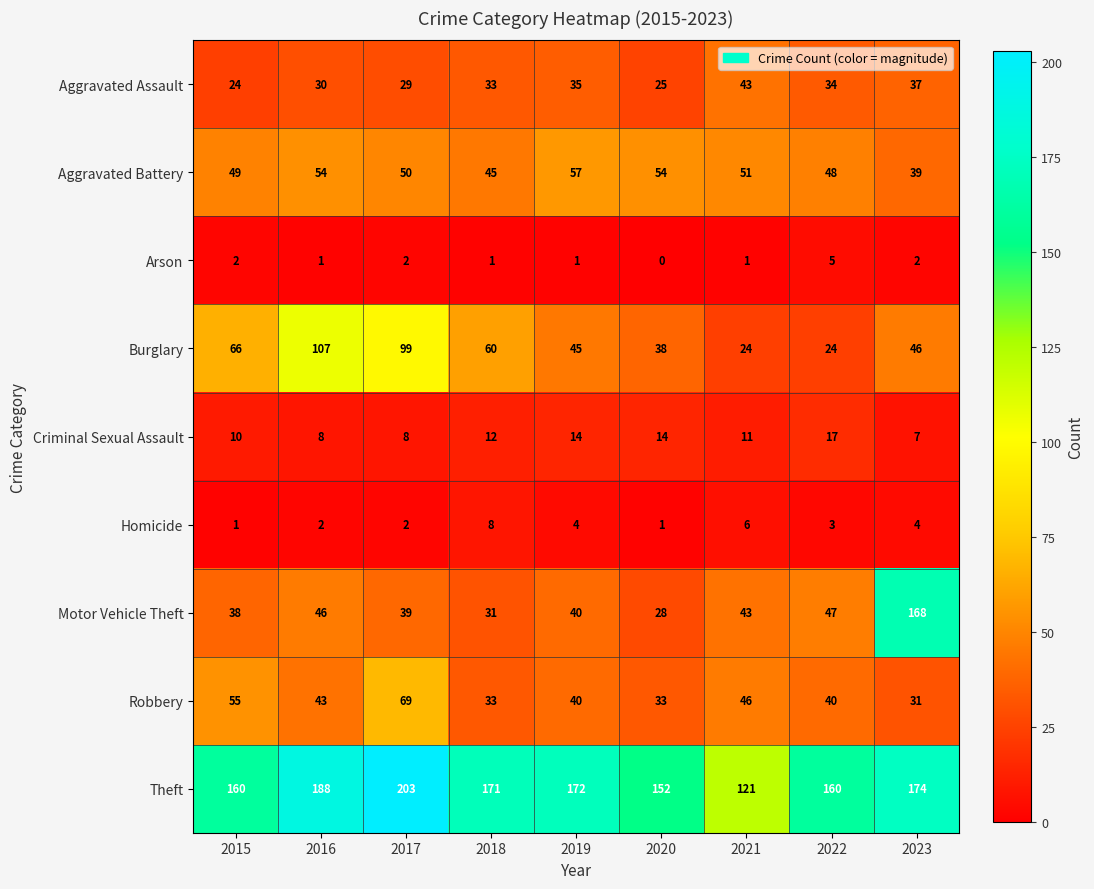

The value of Aggravated Assault at 2018 is 53. True or false?

False